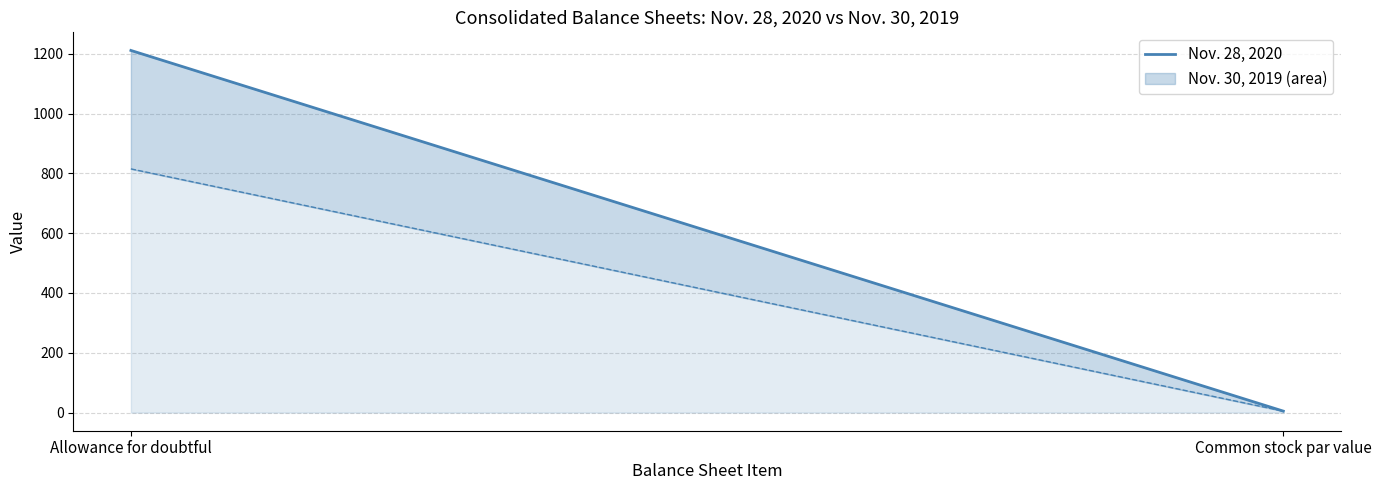

How many categories are shown in the chart?

2